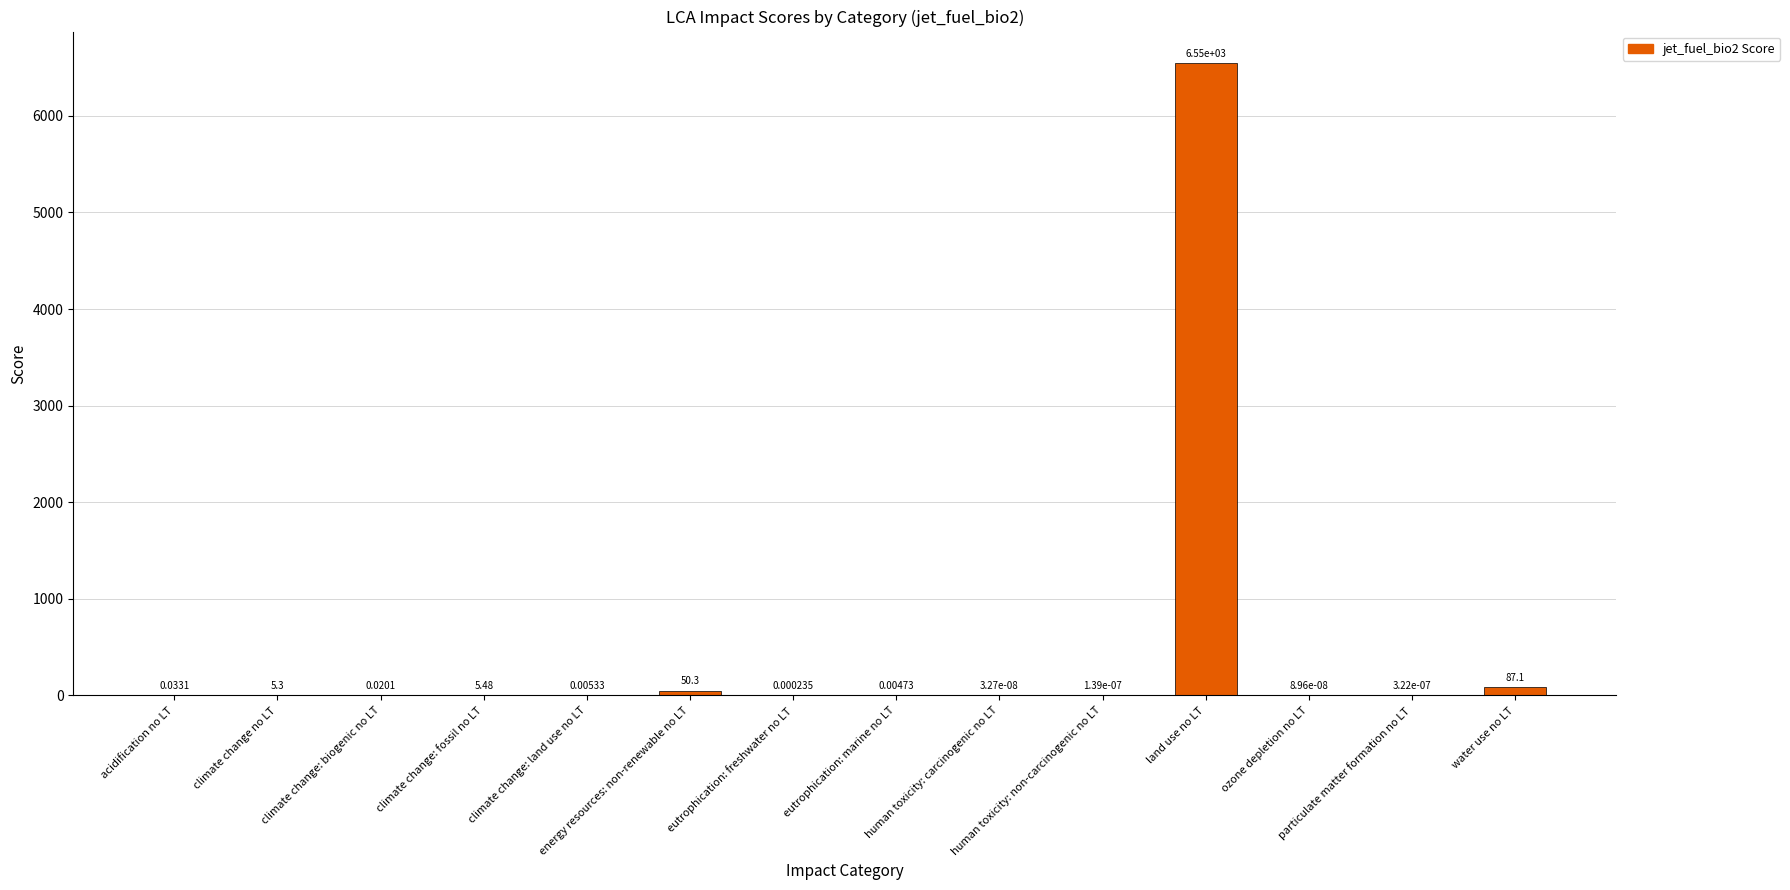

The chart shows a value of 0.0 at eutrophication: freshwater no LT. True or false?

False